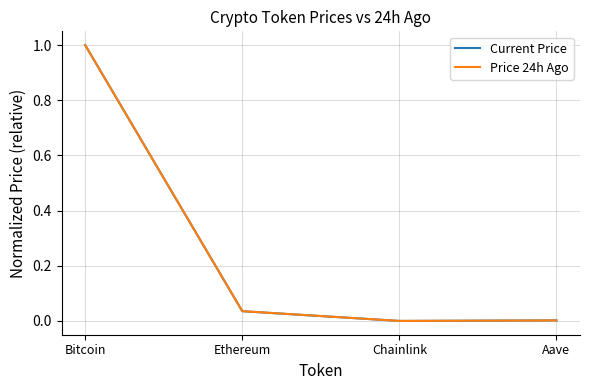

Which series changed the most between Bitcoin and Ethereum?

Current Price